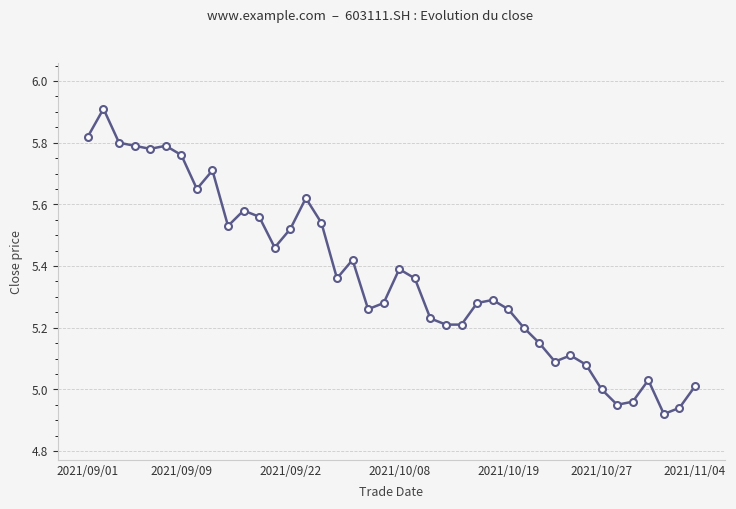

What is the difference between the second highest and second lowest values?

0.9